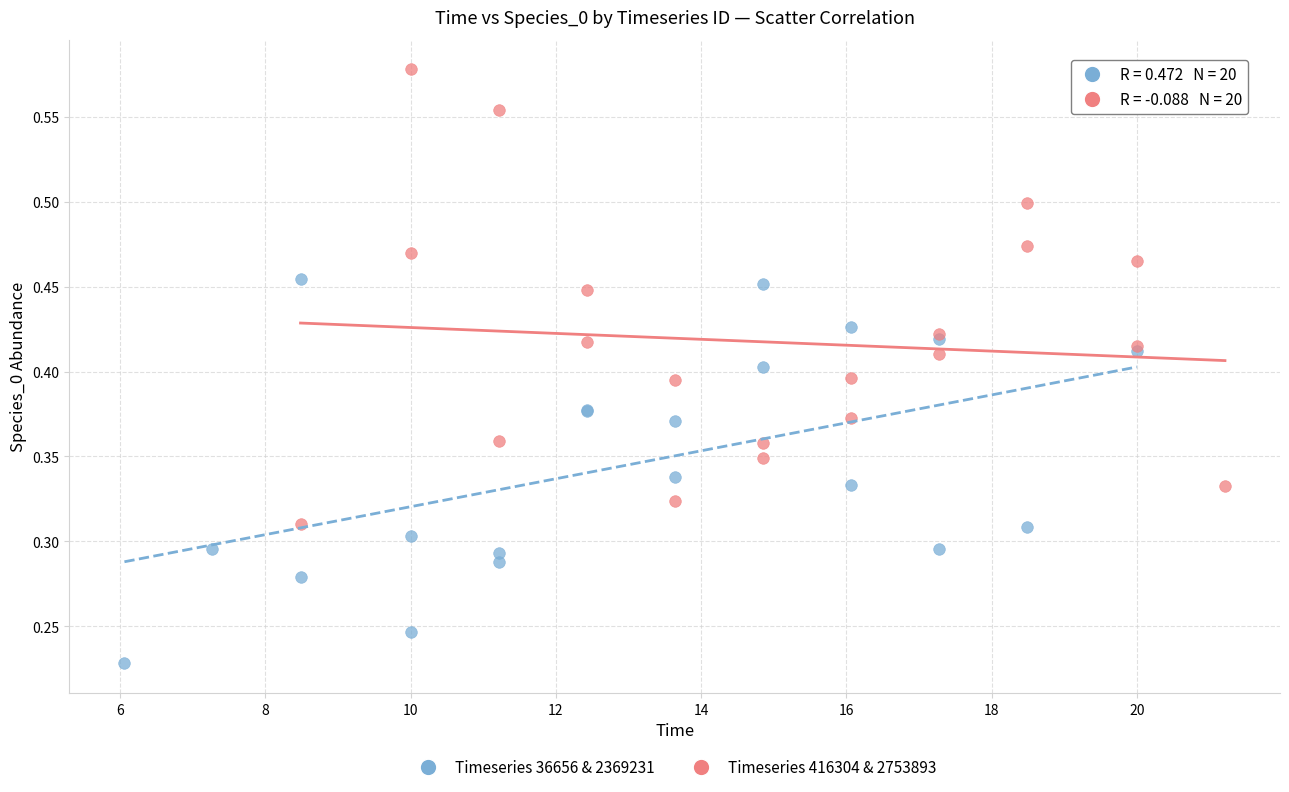

Which series reaches the maximum Y coordinate?

Timeseries 416304 & 2753893